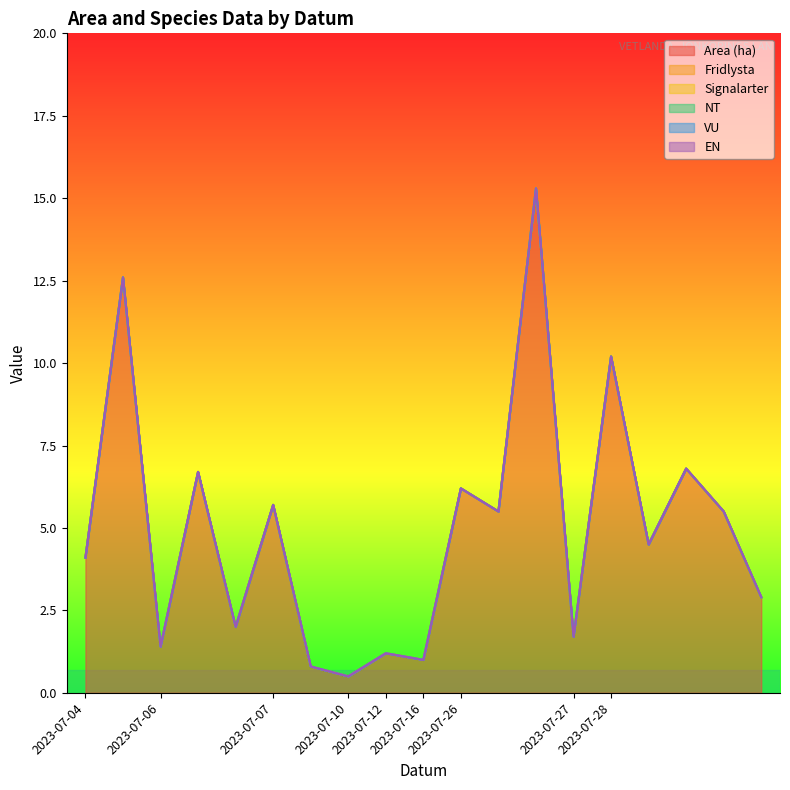

Reading right to left, transcribe all the data shown in this chart.

Area (ha): 2023-07-28=2.9	2023-07-28=5.5	2023-07-28=6.8	2023-07-28=4.5	2023-07-28=10.2	2023-07-27=1.7	2023-07-26=15.3	2023-07-26=5.5	2023-07-26=6.2	2023-07-16=1.0	2023-07-12=1.2	2023-07-10=0.5	2023-07-07=0.8	2023-07-07=5.7	2023-07-06=2.0	2023-07-06=6.7	2023-07-06=1.4	2023-07-04=12.6	2023-07-04=4.1
Fridlysta: 2023-07-28=0.0	2023-07-28=0.0	2023-07-28=0.0	2023-07-28=0.0	2023-07-28=0.0	2023-07-27=0.0	2023-07-26=0.0	2023-07-26=0.0	2023-07-26=0.0	2023-07-16=0.0	2023-07-12=0.0	2023-07-10=0.0	2023-07-07=0.0	2023-07-07=0.0	2023-07-06=0.0	2023-07-06=0.0	2023-07-06=0.0	2023-07-04=0.0	2023-07-04=0.0
Signalarter: 2023-07-28=0.0	2023-07-28=0.0	2023-07-28=0.0	2023-07-28=0.0	2023-07-28=0.0	2023-07-27=0.0	2023-07-26=0.0	2023-07-26=0.0	2023-07-26=0.0	2023-07-16=0.0	2023-07-12=0.0	2023-07-10=0.0	2023-07-07=0.0	2023-07-07=0.0	2023-07-06=0.0	2023-07-06=0.0	2023-07-06=0.0	2023-07-04=0.0	2023-07-04=0.0
NT: 2023-07-28=0.0	2023-07-28=0.0	2023-07-28=0.0	2023-07-28=0.0	2023-07-28=0.0	2023-07-27=0.0	2023-07-26=0.0	2023-07-26=0.0	2023-07-26=0.0	2023-07-16=0.0	2023-07-12=0.0	2023-07-10=0.0	2023-07-07=0.0	2023-07-07=0.0	2023-07-06=0.0	2023-07-06=0.0	2023-07-06=0.0	2023-07-04=0.0	2023-07-04=0.0
VU: 2023-07-28=0.0	2023-07-28=0.0	2023-07-28=0.0	2023-07-28=0.0	2023-07-28=0.0	2023-07-27=0.0	2023-07-26=0.0	2023-07-26=0.0	2023-07-26=0.0	2023-07-16=0.0	2023-07-12=0.0	2023-07-10=0.0	2023-07-07=0.0	2023-07-07=0.0	2023-07-06=0.0	2023-07-06=0.0	2023-07-06=0.0	2023-07-04=0.0	2023-07-04=0.0
EN: 2023-07-28=0.0	2023-07-28=0.0	2023-07-28=0.0	2023-07-28=0.0	2023-07-28=0.0	2023-07-27=0.0	2023-07-26=0.0	2023-07-26=0.0	2023-07-26=0.0	2023-07-16=0.0	2023-07-12=0.0	2023-07-10=0.0	2023-07-07=0.0	2023-07-07=0.0	2023-07-06=0.0	2023-07-06=0.0	2023-07-06=0.0	2023-07-04=0.0	2023-07-04=0.0